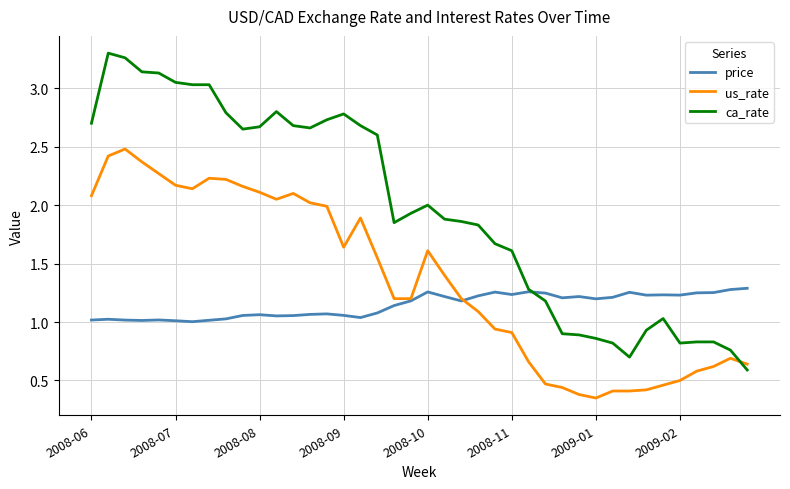

Which series has the largest total across all categories?

ca_rate